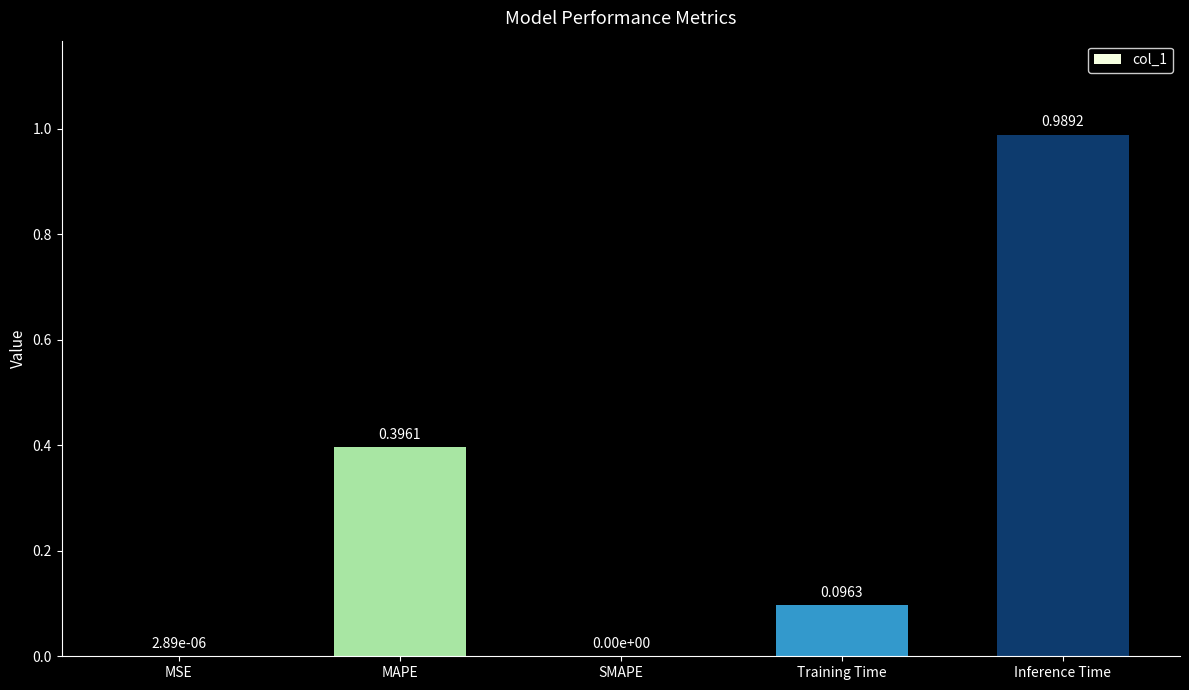

What is the change in value from SMAPE to Training Time?

+0.1